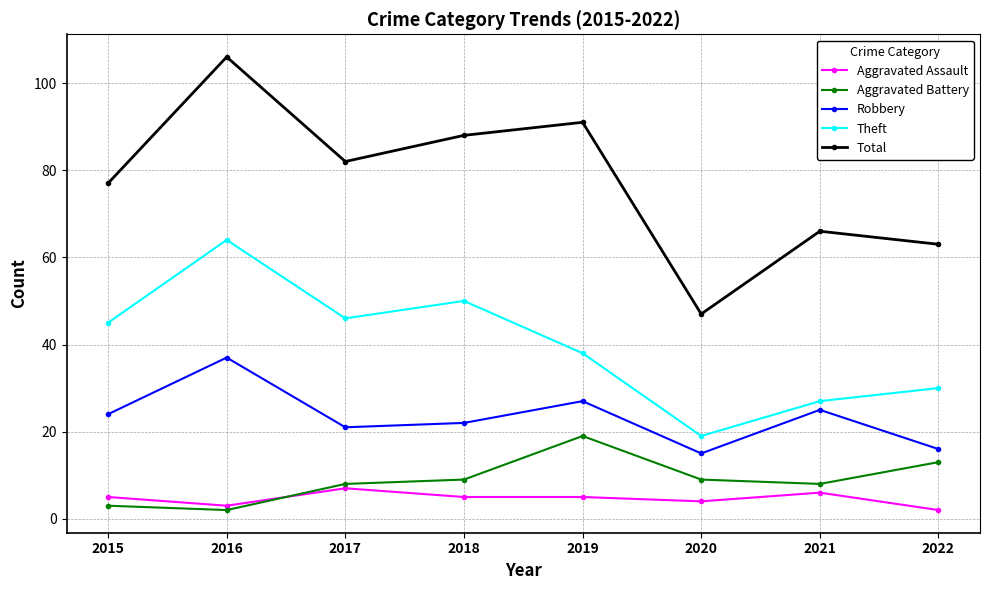

What is the value of the Aggravated Battery point at the 4th from the left?

9